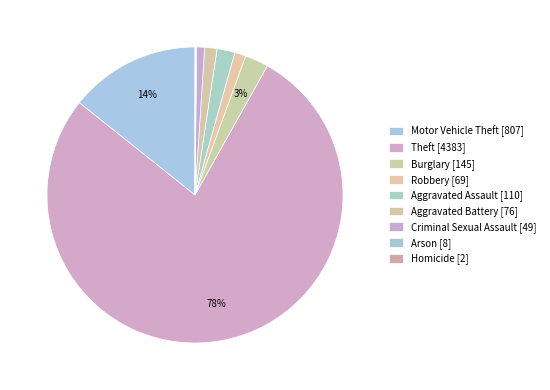

To the nearest percent, what portion does Criminal Sexual Assault represent?

1%